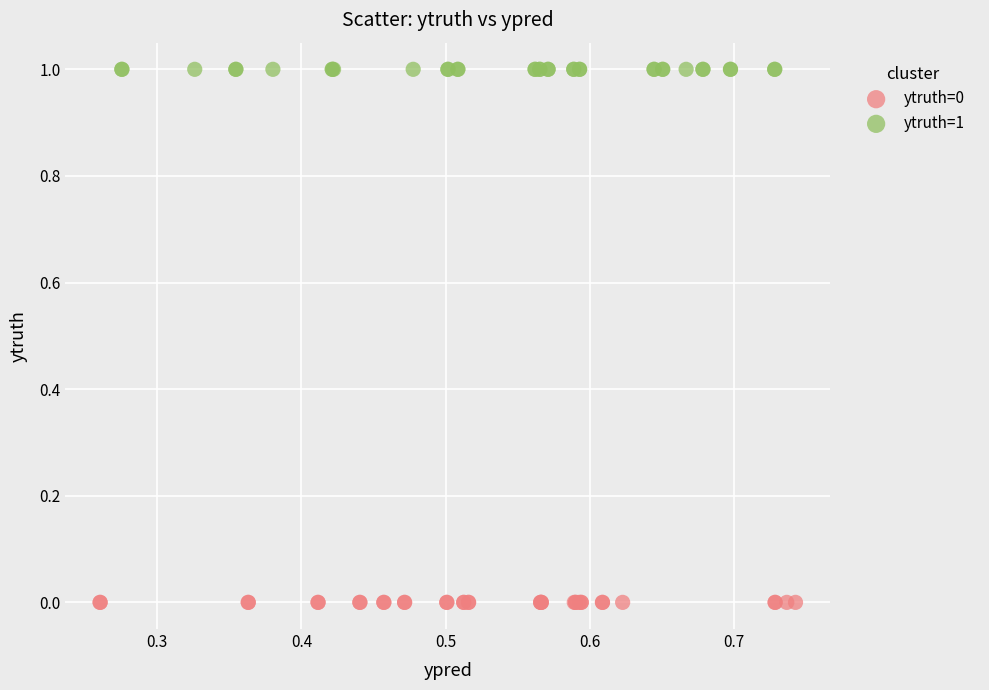

Which series contains the lowest Y value?

ytruth=0